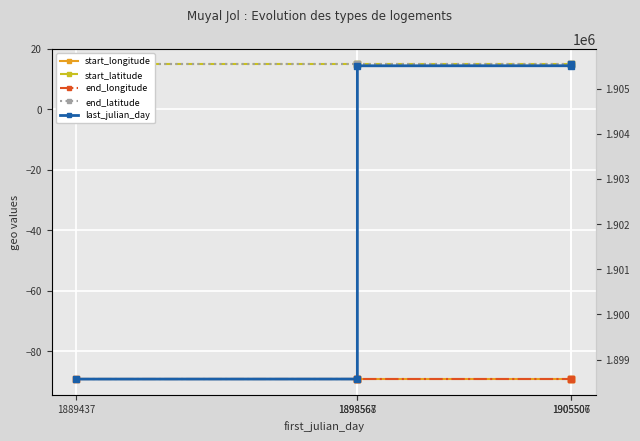

Is the value of start_longitude at 1898568 greater than the value of start_latitude at 1898567?

No